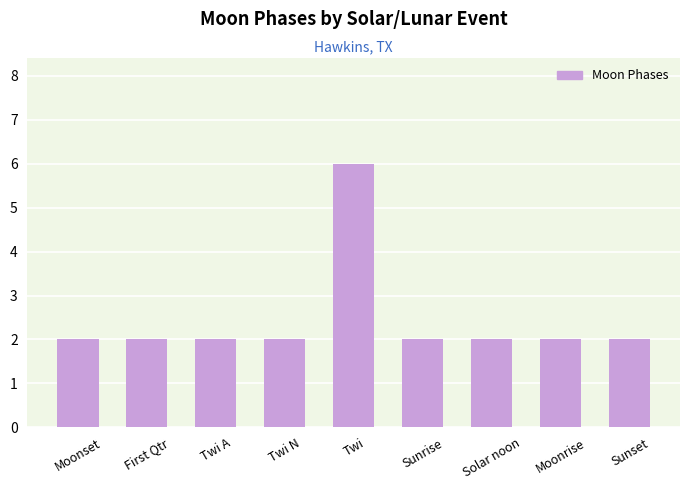

What position from the left is Moonrise?

8